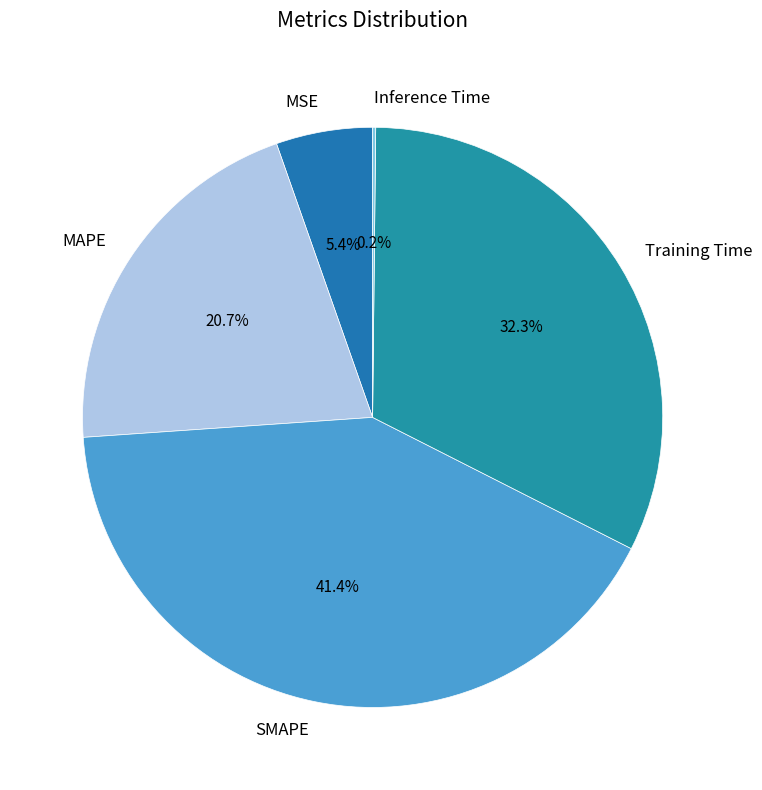

To the nearest percent, what is the difference between the MSE and SMAPE slice percentages?

36%